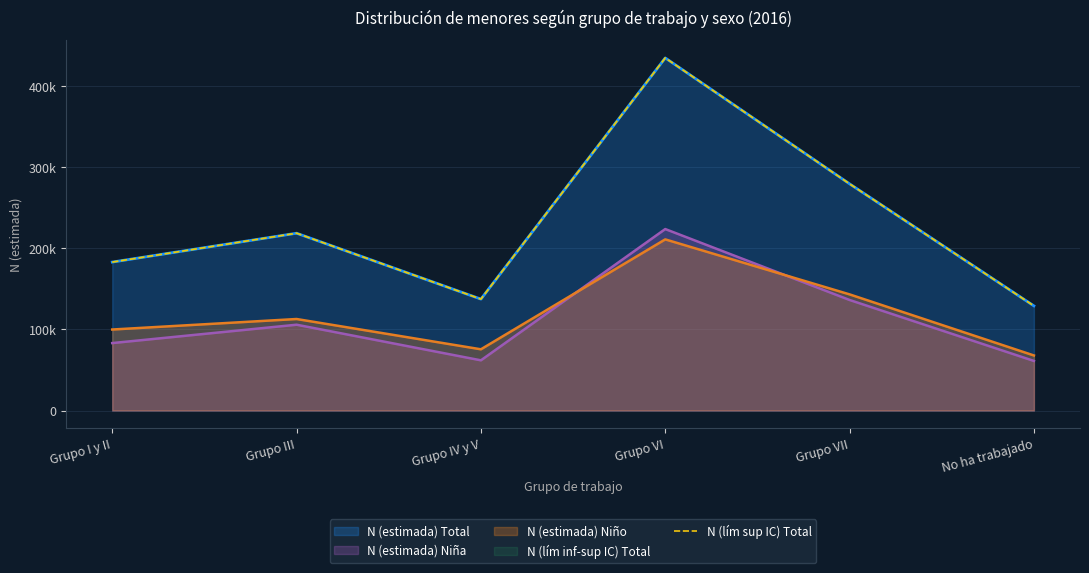

How many points are higher than both their immediate neighbors (excluding endpoints)?

2